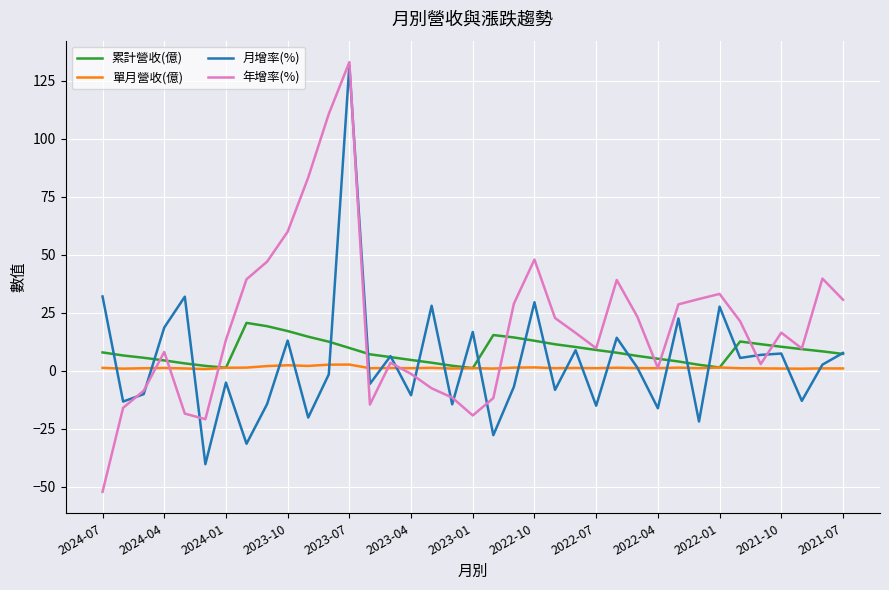

How many interior local valleys does the 月增率(%) series have?

14